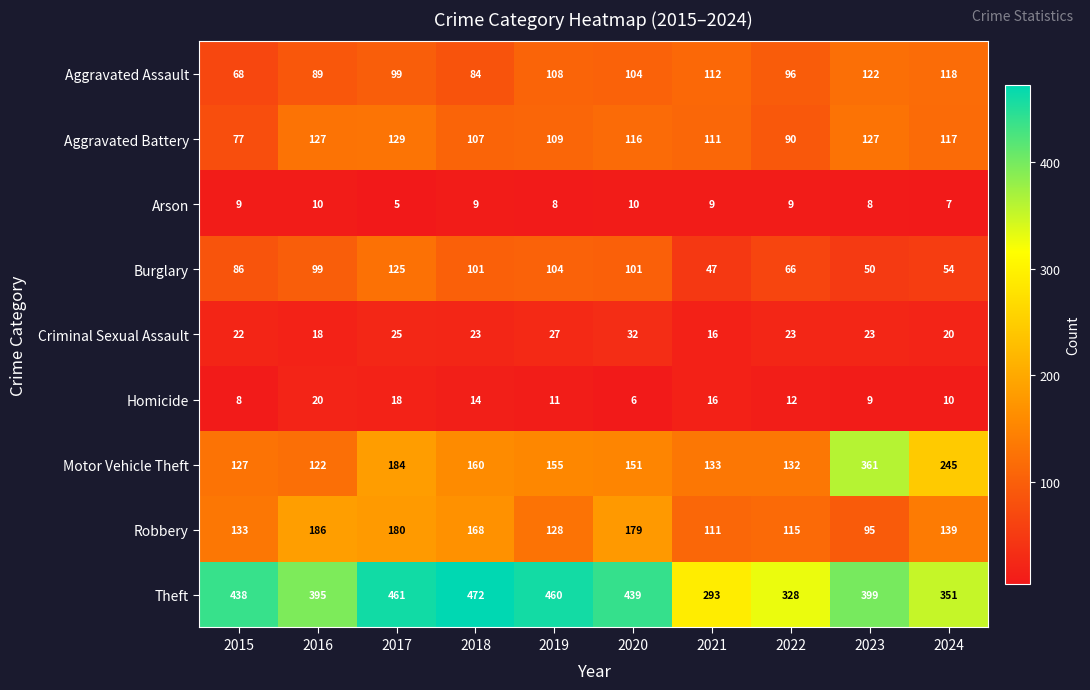

Between 2017 and 2022, which series saw the biggest shift?

Theft